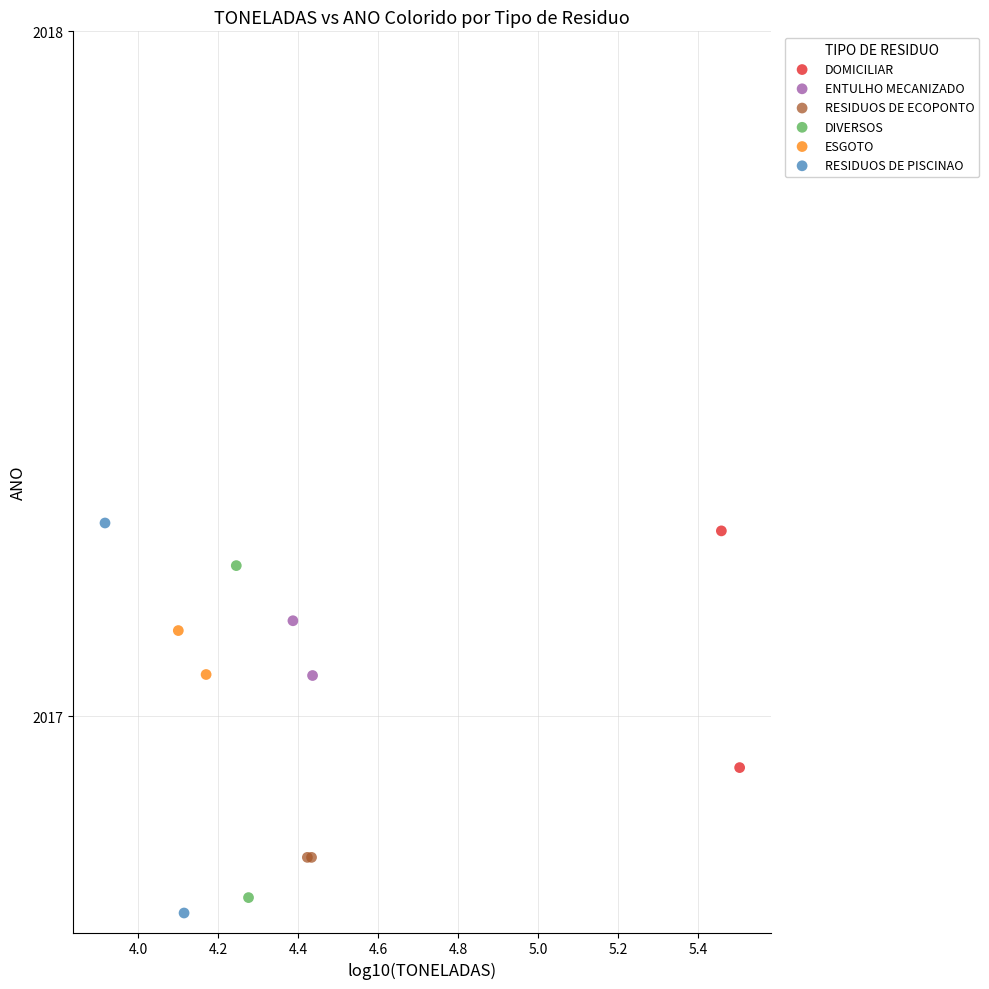

What are all the series names shown in the legend?

DOMICILIAR, ENTULHO MECANIZADO, RESIDUOS DE ECOPONTO, DIVERSOS, ESGOTO, RESIDUOS DE PISCINAO